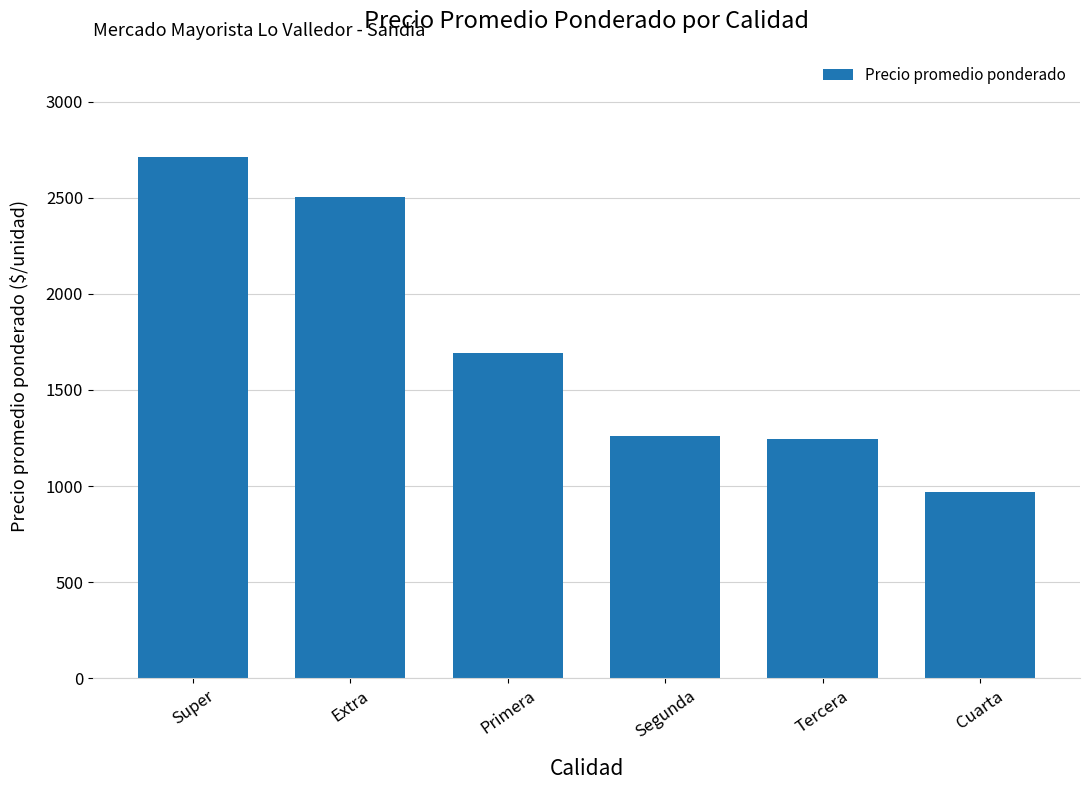

Reading left to right, what are all the values shown in this chart?

Super=2711	Extra=2503	Primera=1692	Segunda=1261	Tercera=1244	Cuarta=967